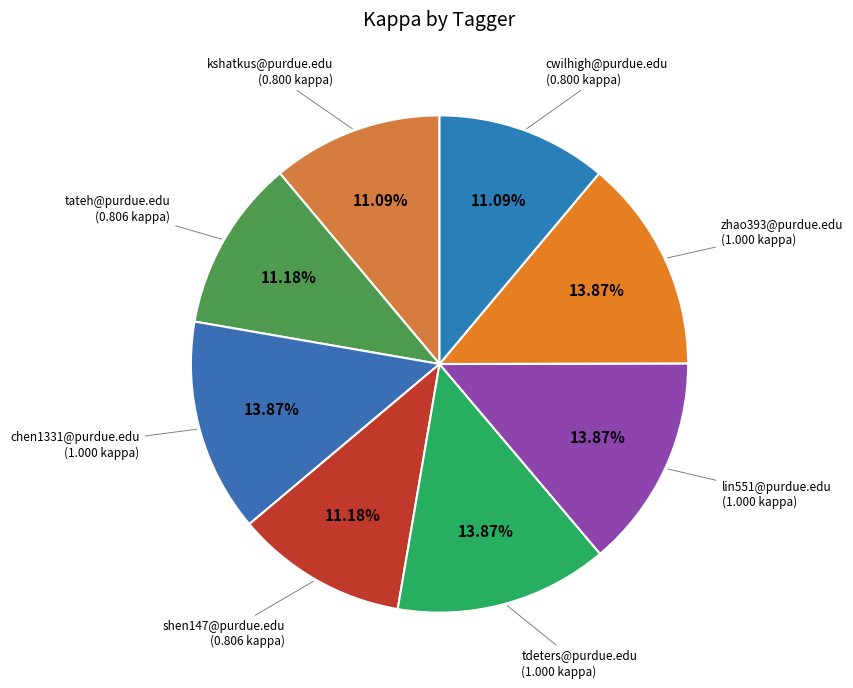

Do cwilhigh@purdue.edu and tdeters@purdue.edu together represent more than half of the pie?

No